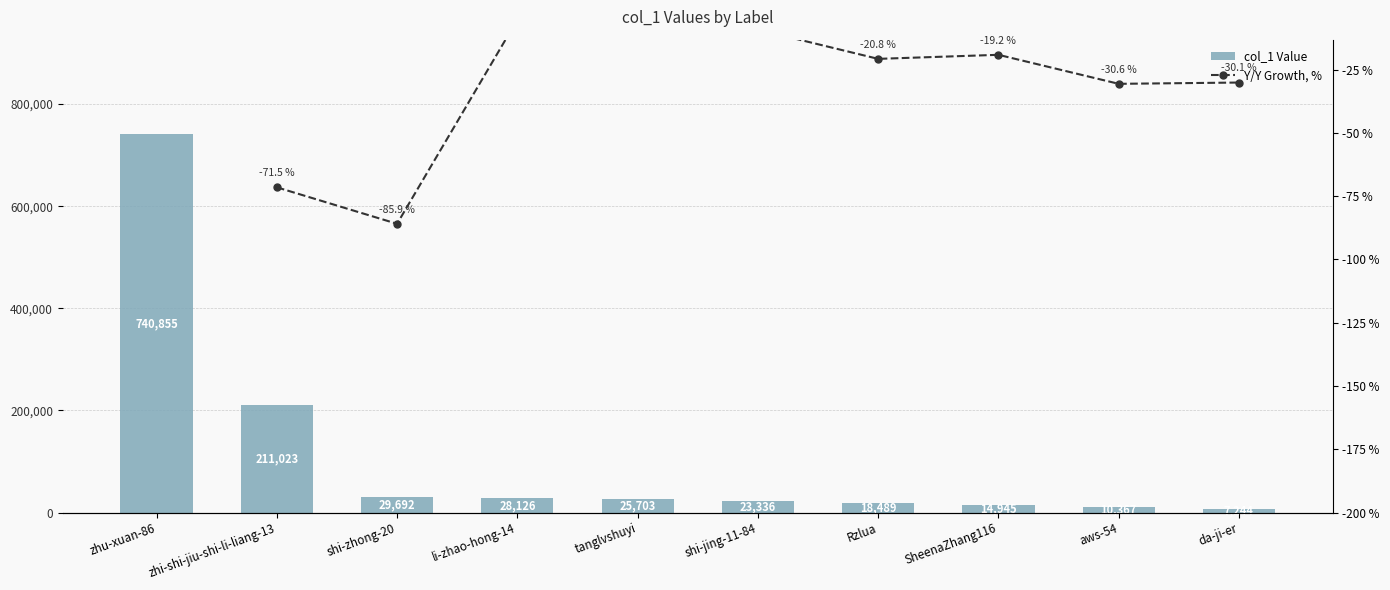

What is the minimum value shown in the chart?

-85.9